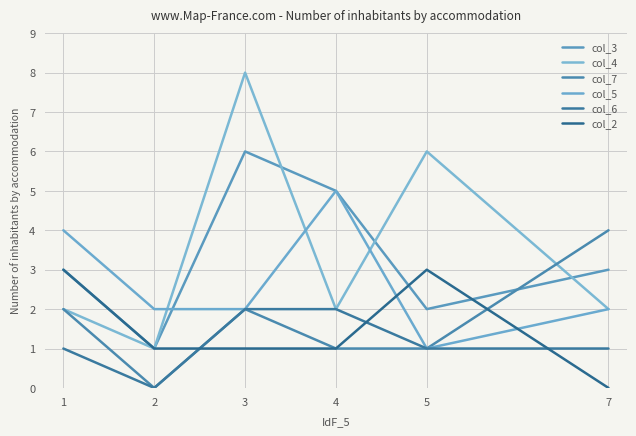

True or false: col_2 and col_4 intersect in this chart.

False